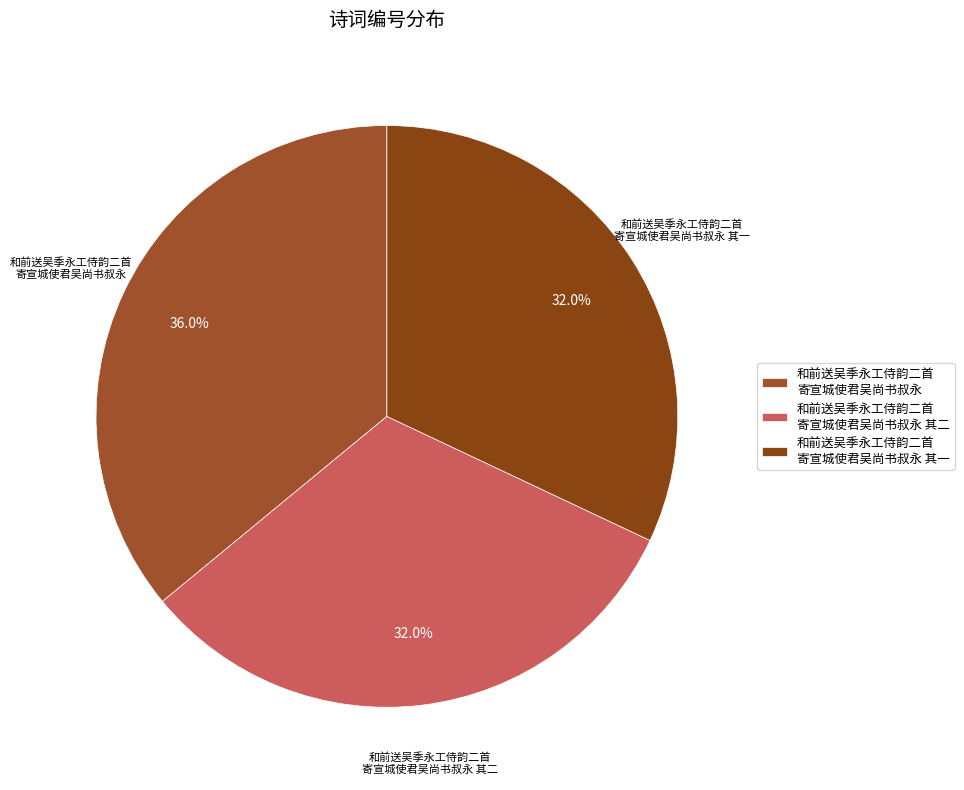

Do 和前送吴季永工侍韵二首 寄宣城使君吴尚书叔永 and 和前送吴季永工侍韵二首 寄宣城使君吴尚书叔永 其一 together represent more than half of the pie?

Yes